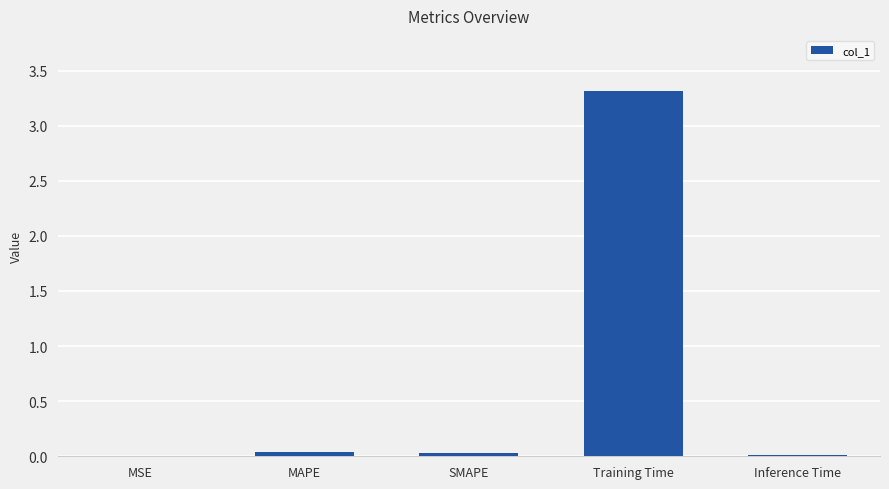

What is the approximate value at Training Time?

3.3